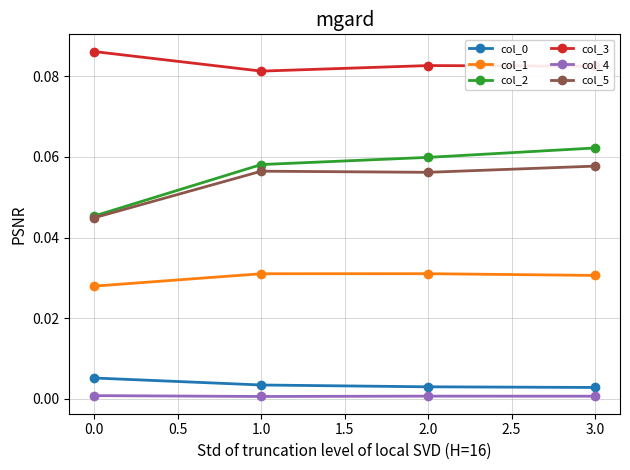

Is the value of col_5 at 1.0 greater than the value of col_2 at 0.0?

Yes